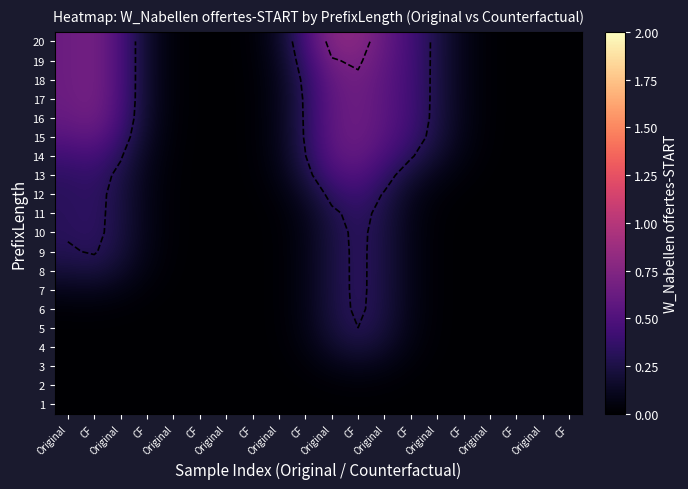

What is the difference between the second highest and minimum values in the 15 series?

0.6